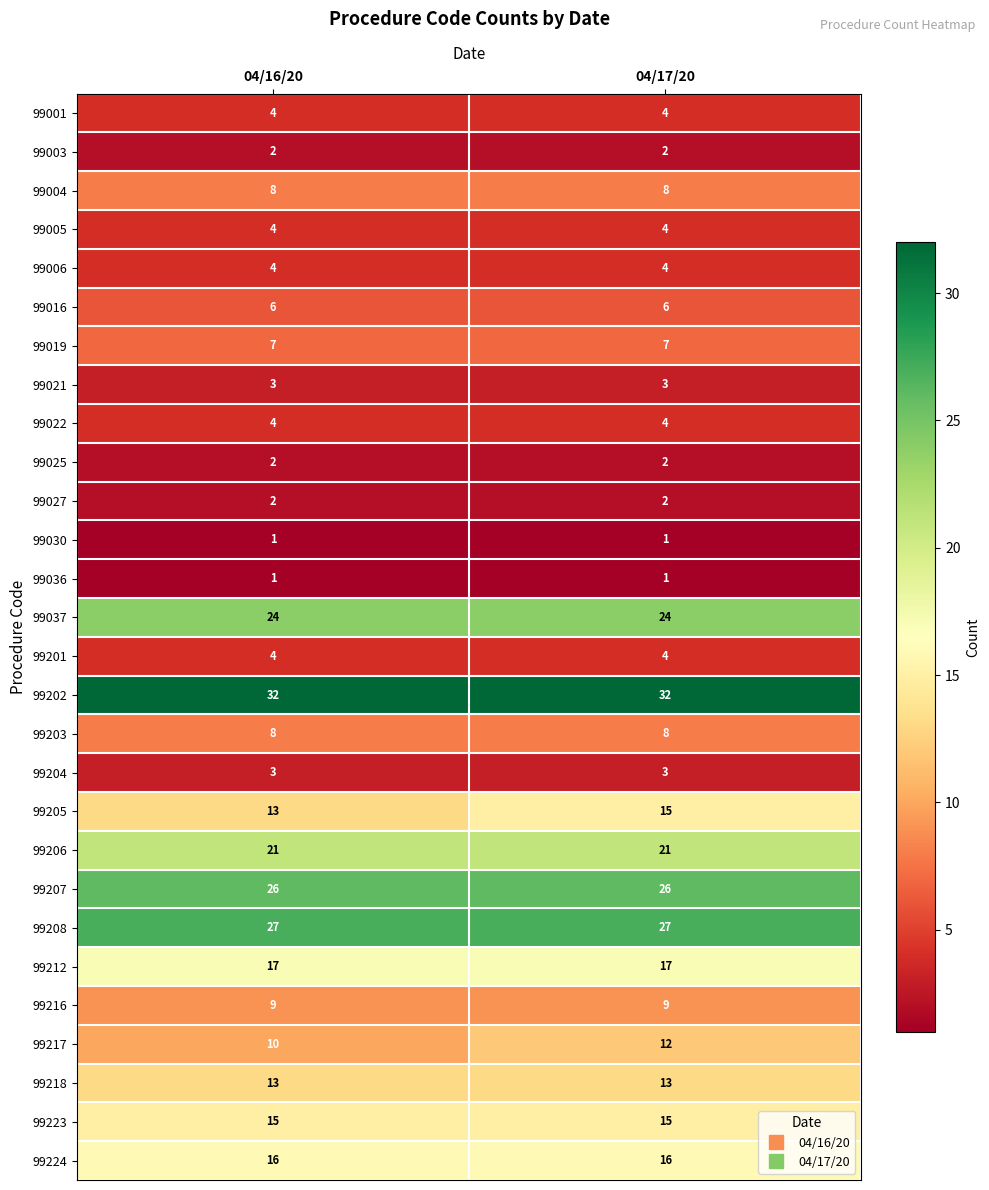

The value of 99019 at 04/16/20 is 7. True or false?

True